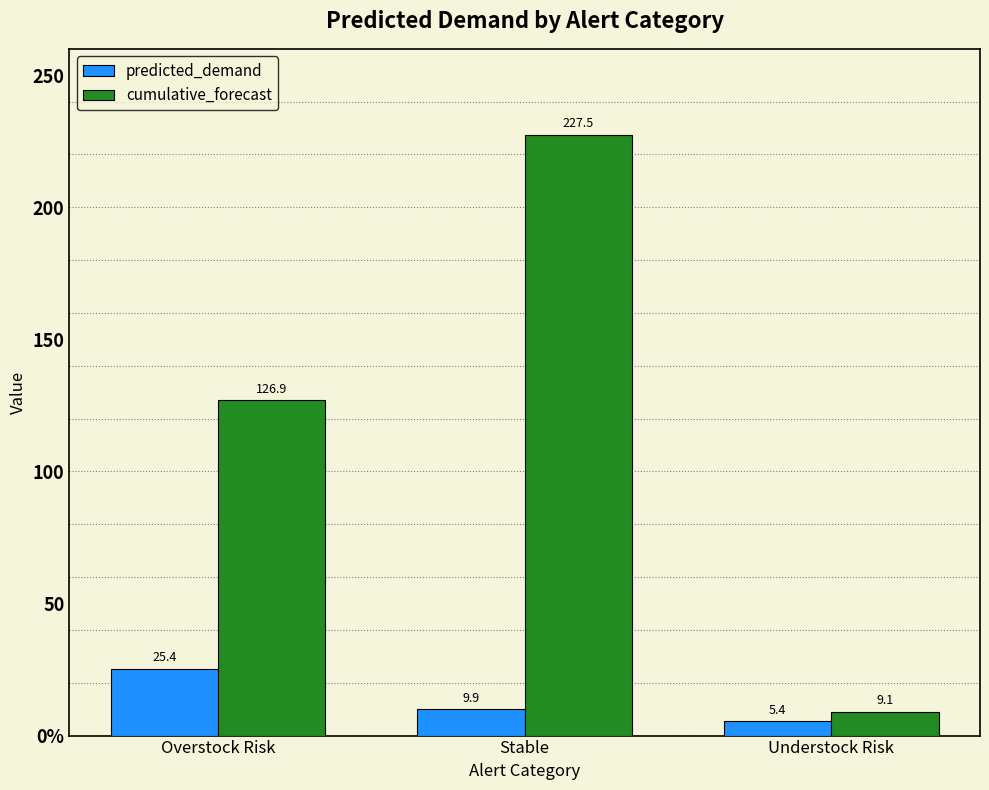

What are all the series names shown in the legend?

predicted_demand, cumulative_forecast